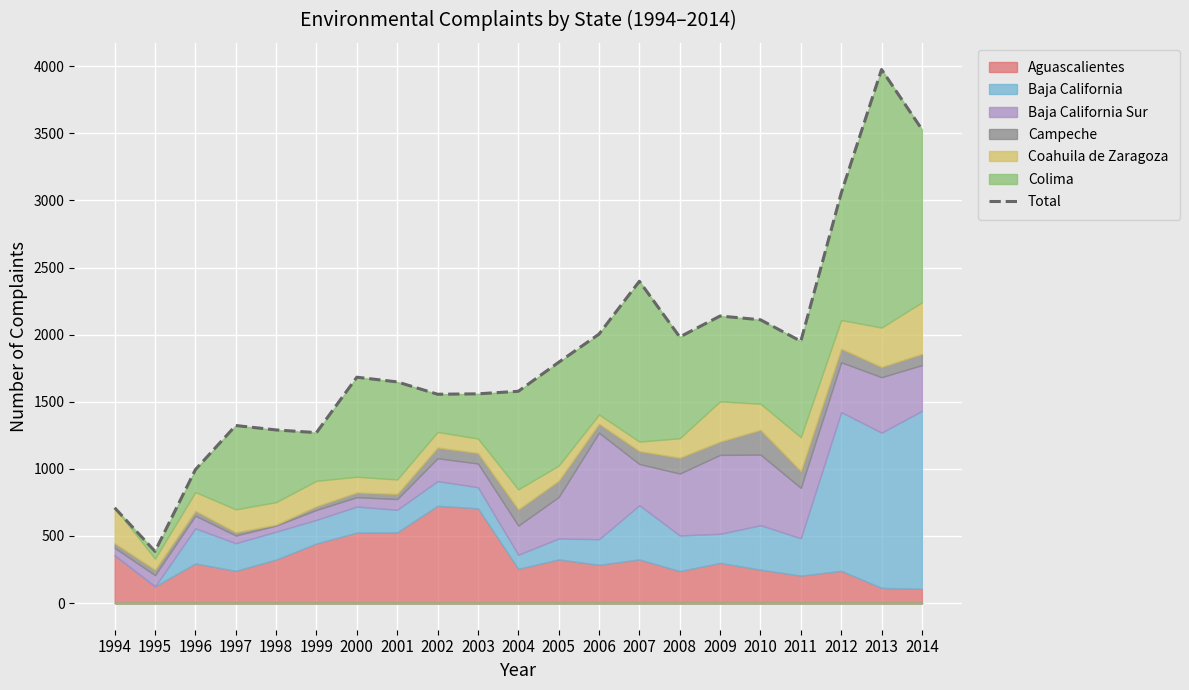

How many data points does each series have?

21